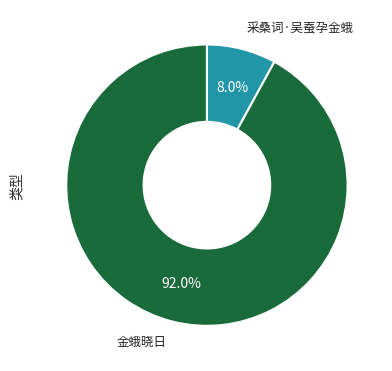

Which has a higher value, 金蛾晓日 or 采桑词·吴蚕孕金蛾?

金蛾晓日